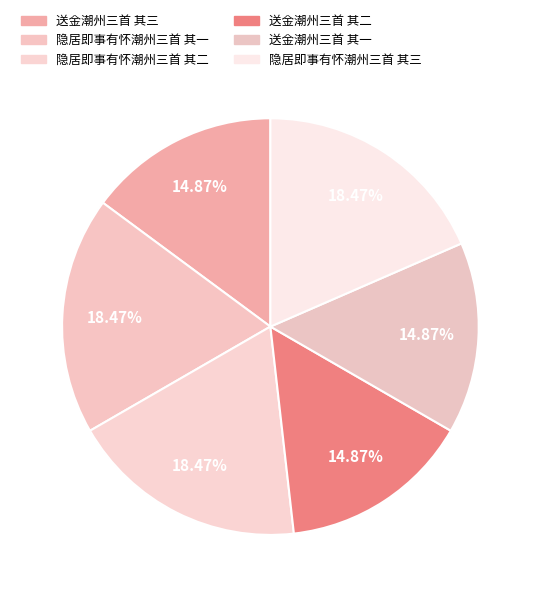

To the nearest percent, what percentage of the pie is 送金潮州三首 其二?

15%